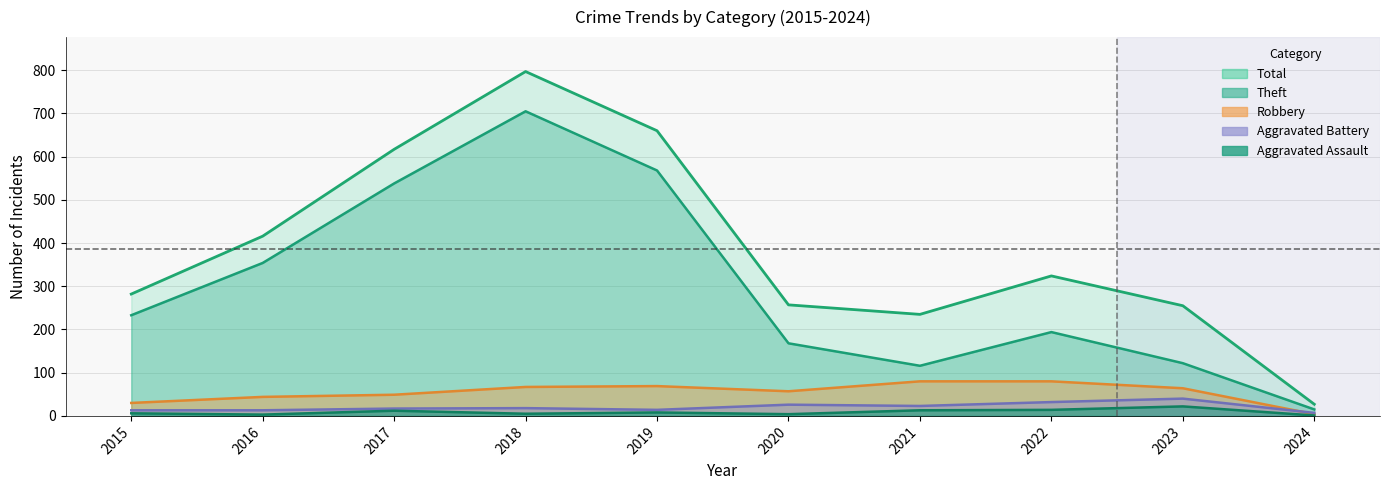

What is the value of the Aggravated Battery point at the 4th from the left?

18